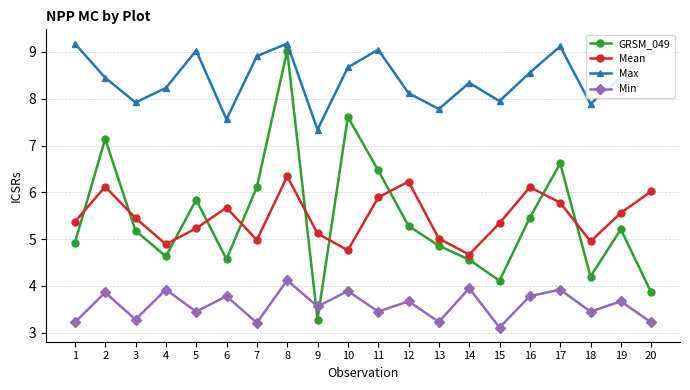

Between 1 and 3, which series saw the biggest shift?

Max